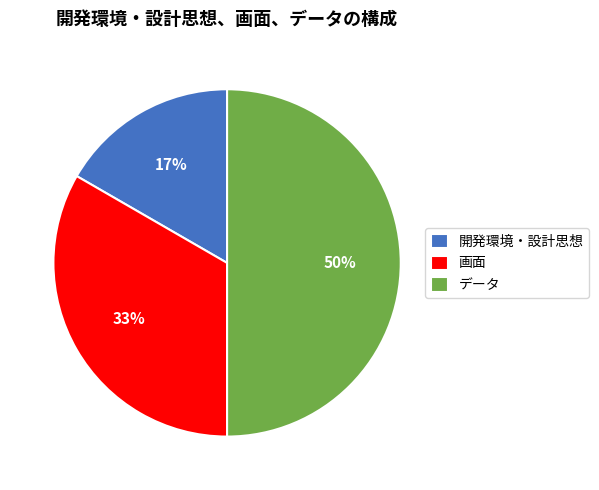

What percentage is the 画面 slice, to the nearest percent?

33%